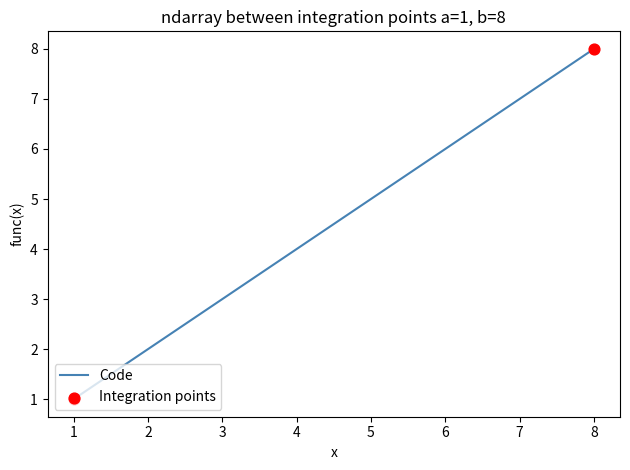

Approximately how many times larger is the value at 5 compared to 6?

0.8